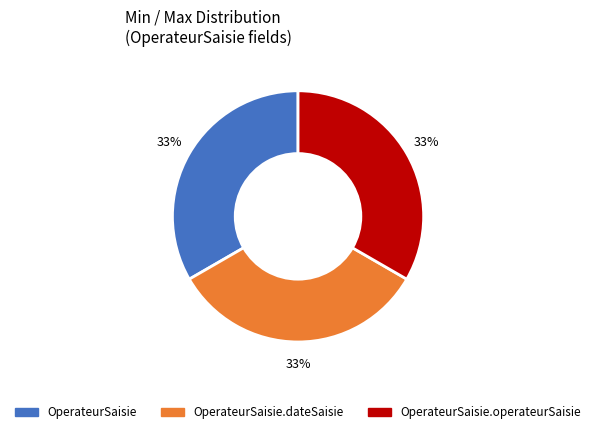

To the nearest percent, what is the average slice percentage?

33%